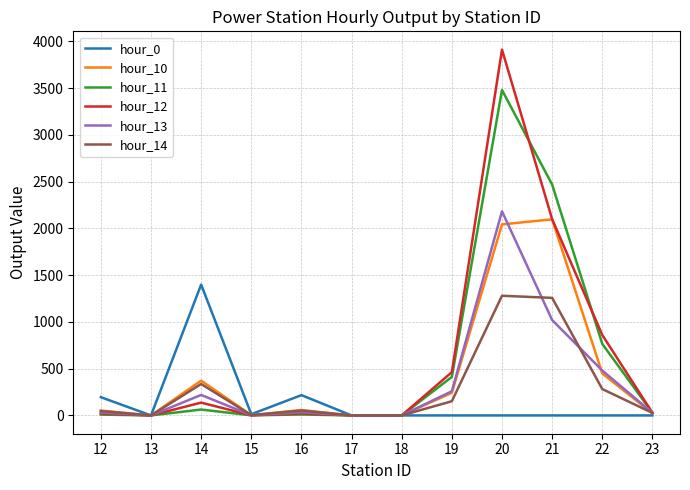

Which series has the widest spread of values?

hour_12